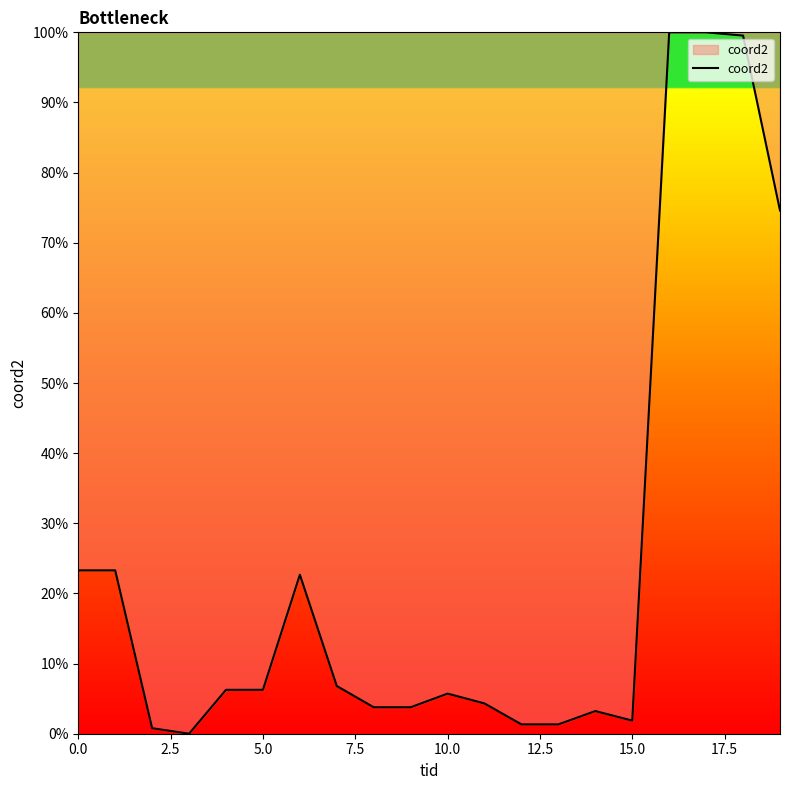

What is the sum of all values?

488.8